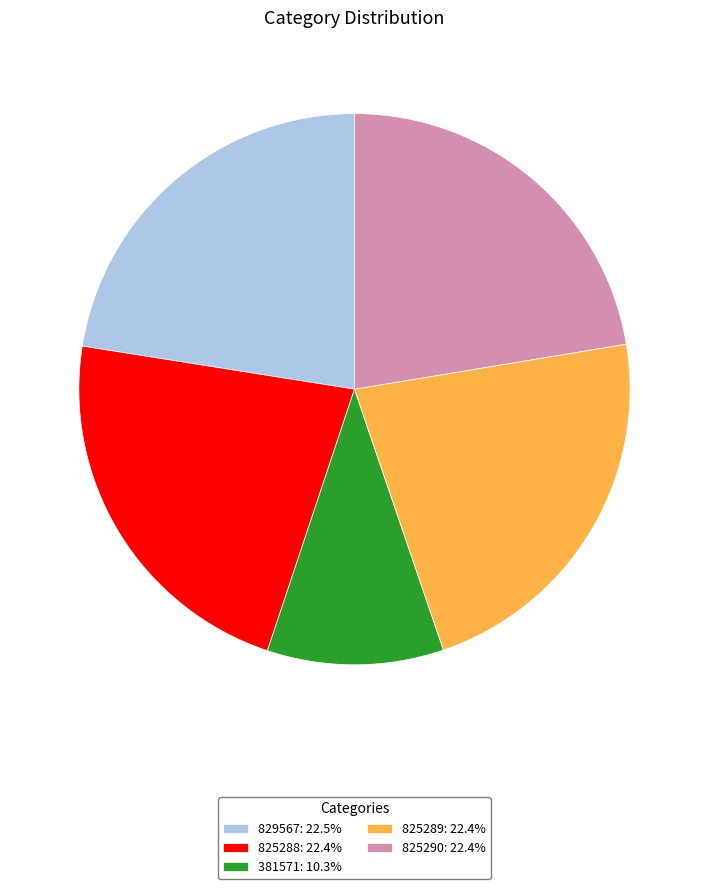

Does any single category account for the majority?

No